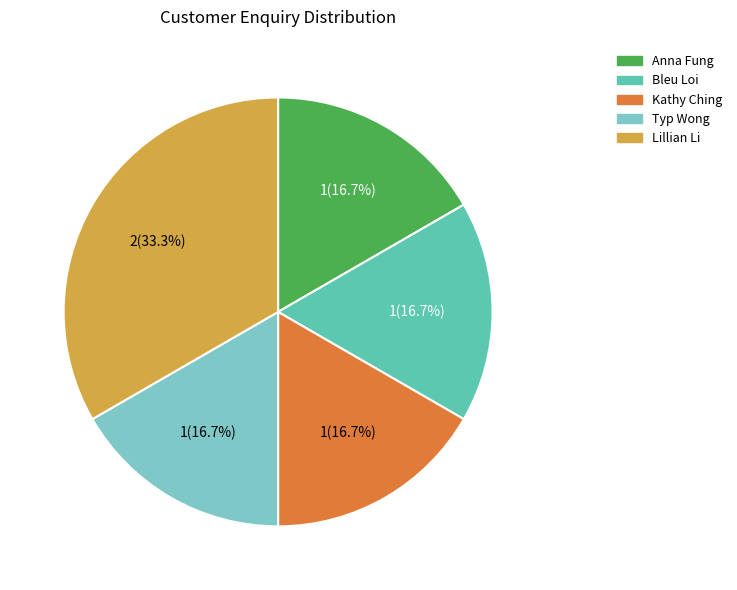

Count the number of slices in the pie.

5